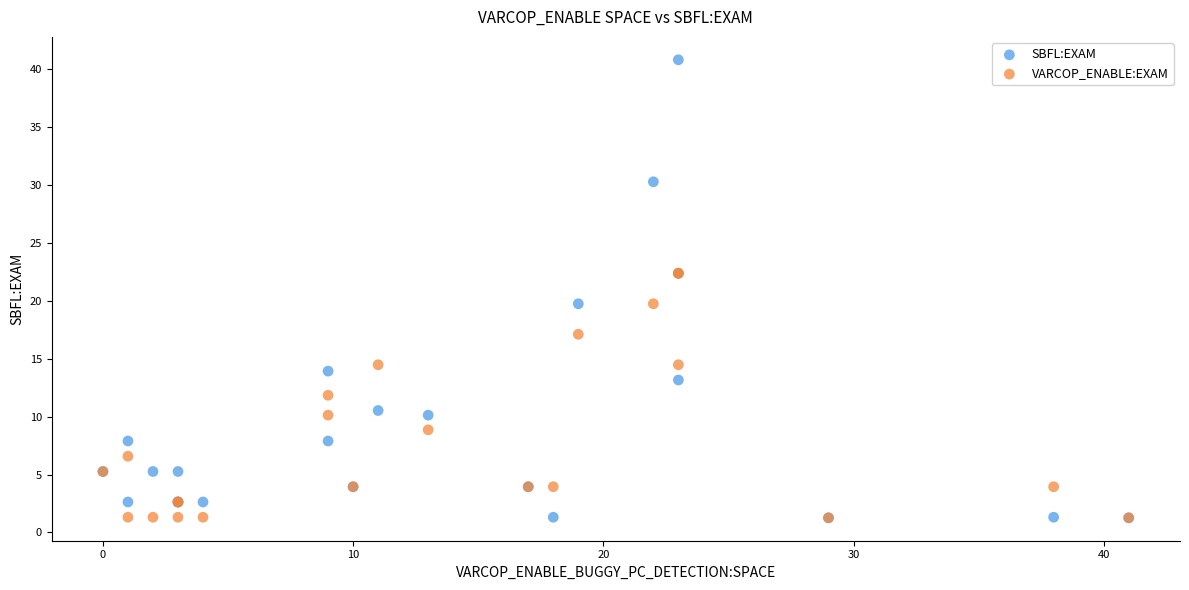

Which series has the largest Y range (max minus min)?

SBFL:EXAM